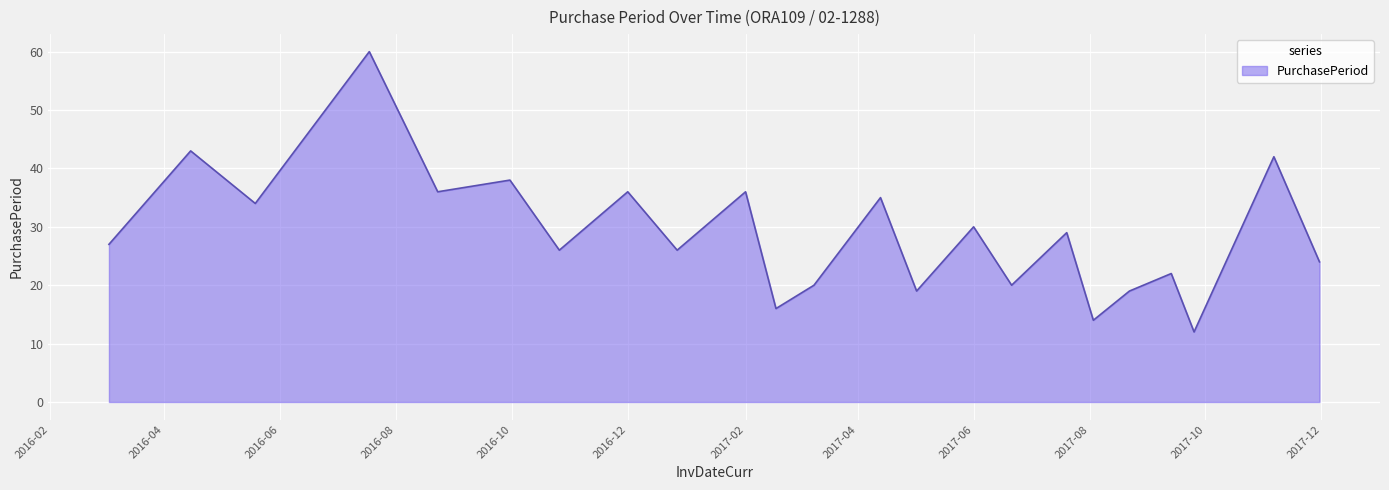

Reading left to right, what are all the values shown in this chart?

27	43	34	60	36	38	26	36	26	36	16	20	35	19	30	20	29	14	19	22	12	42	24